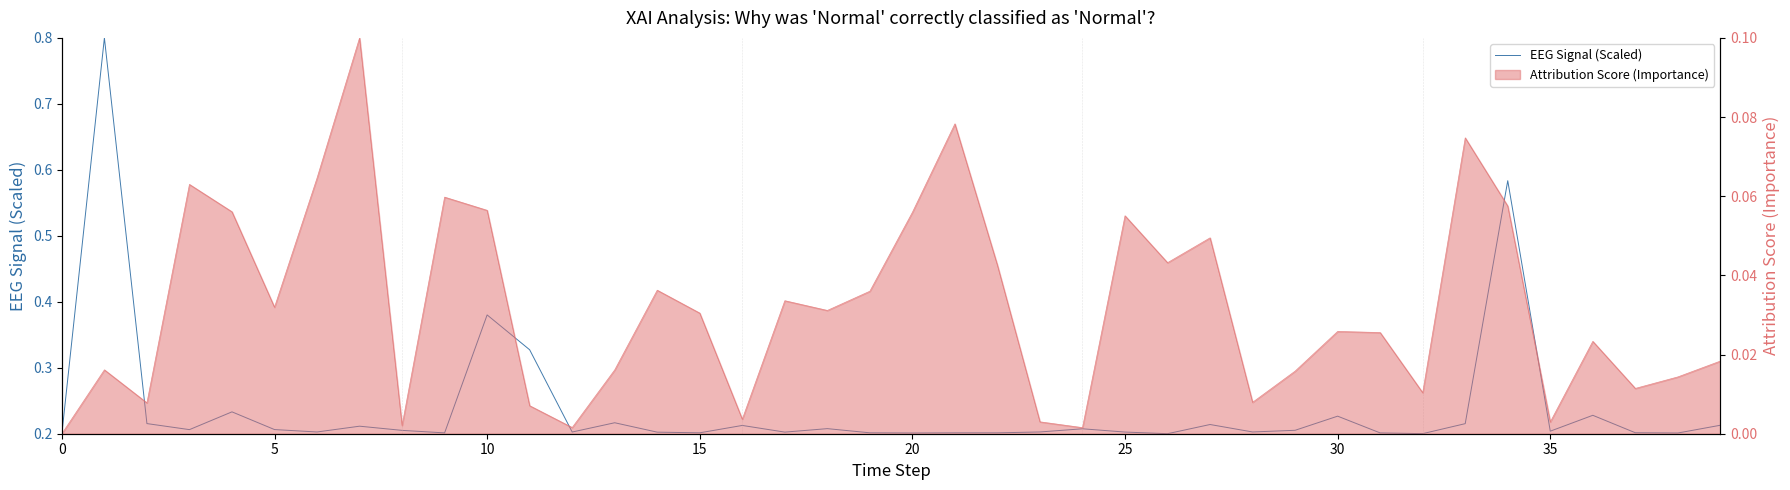

What is the approximate value at 29?

0.2